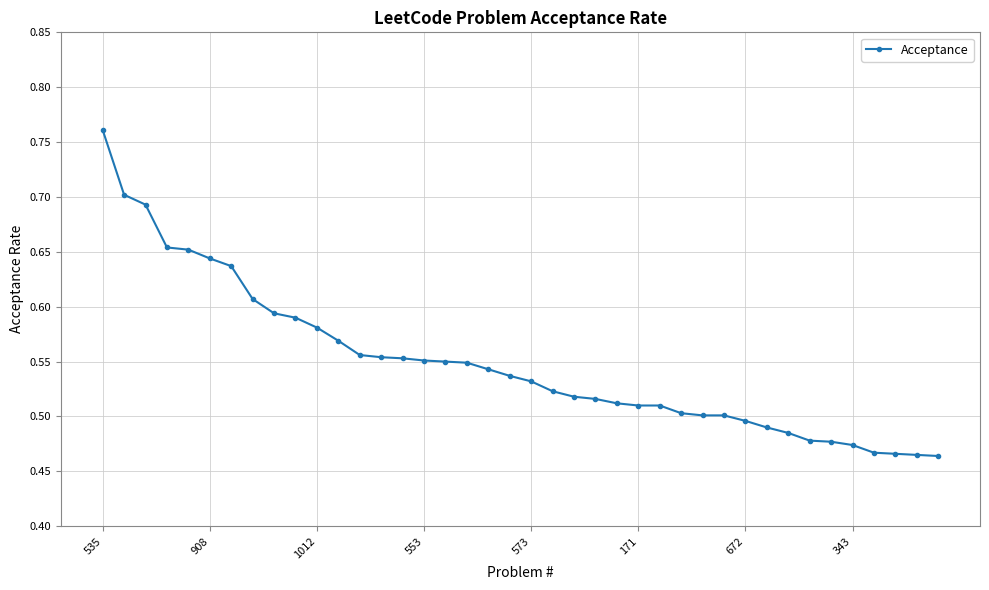

Count the values in the range 0 to 1.

40